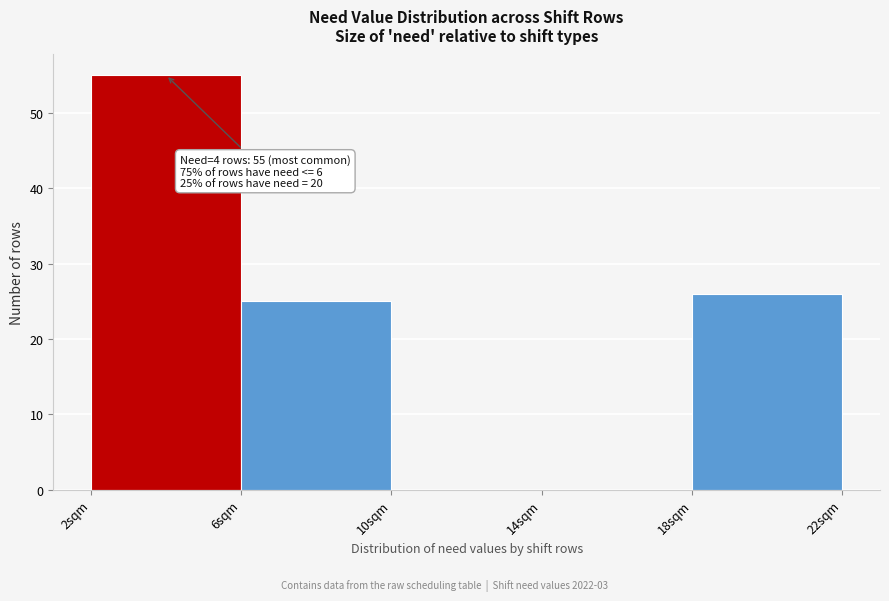

Over which range of the x-axis is the bar tallest?

2 to 6